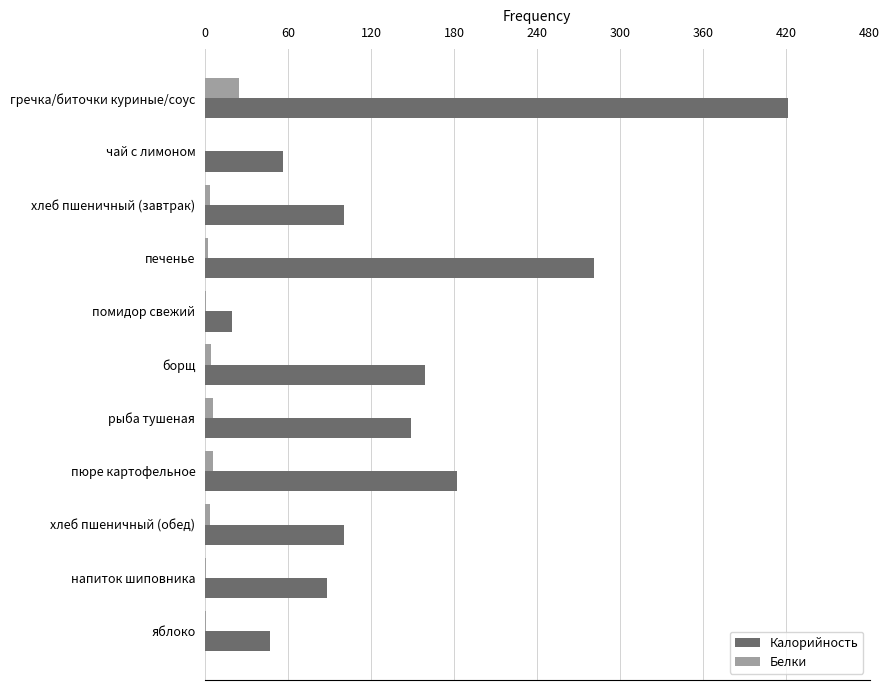

The value of Калорийность at хлеб пшеничный (обед) is 60.0. True or false?

False